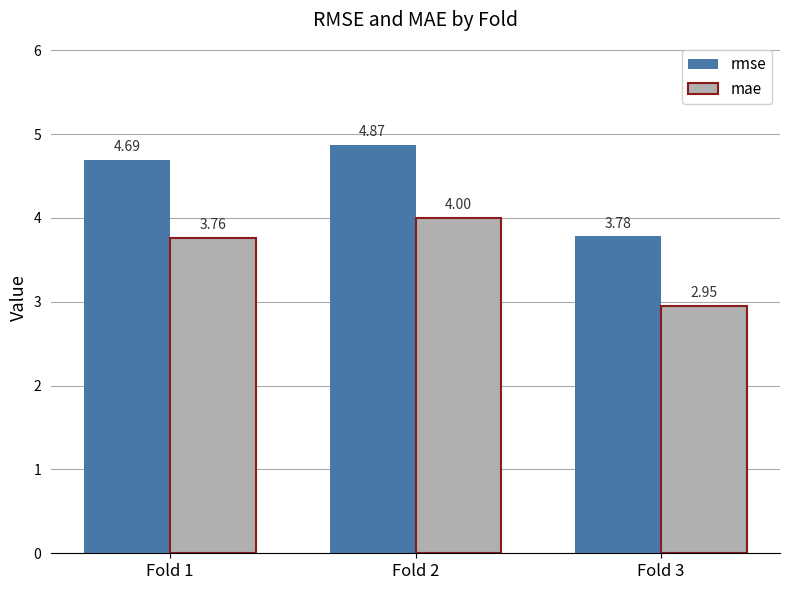

Rank the series at Fold 3 from lowest to highest value.

mae, rmse